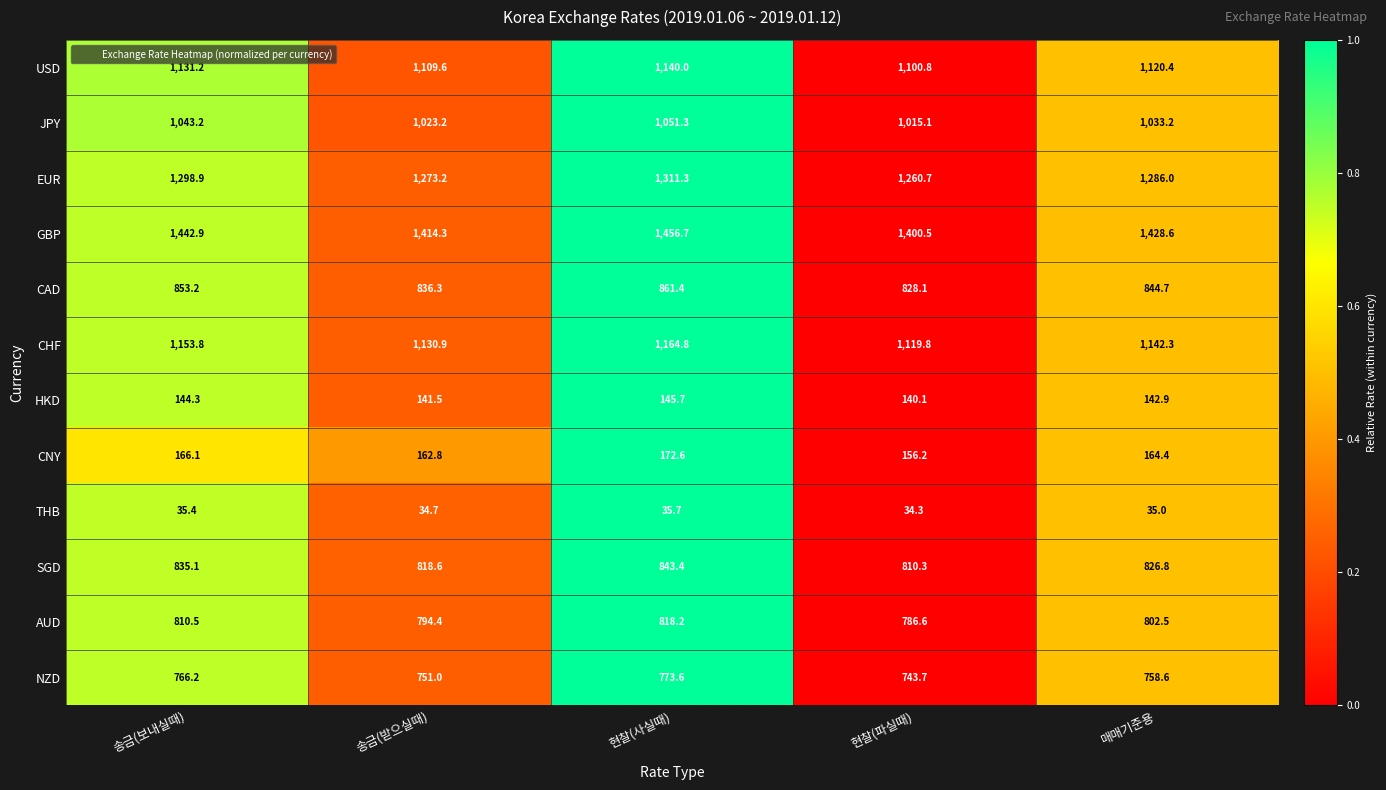

The SGD series shows 810.3 at 현찰(파실때). True or false?

True